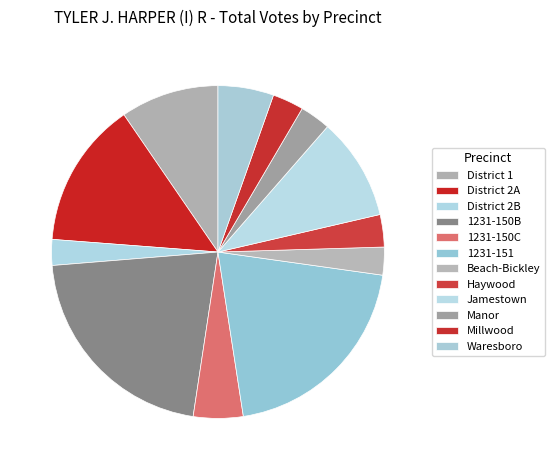

To the nearest percent, what is the difference between the Beach-Bickley and 1231-150B slice percentages?

19%